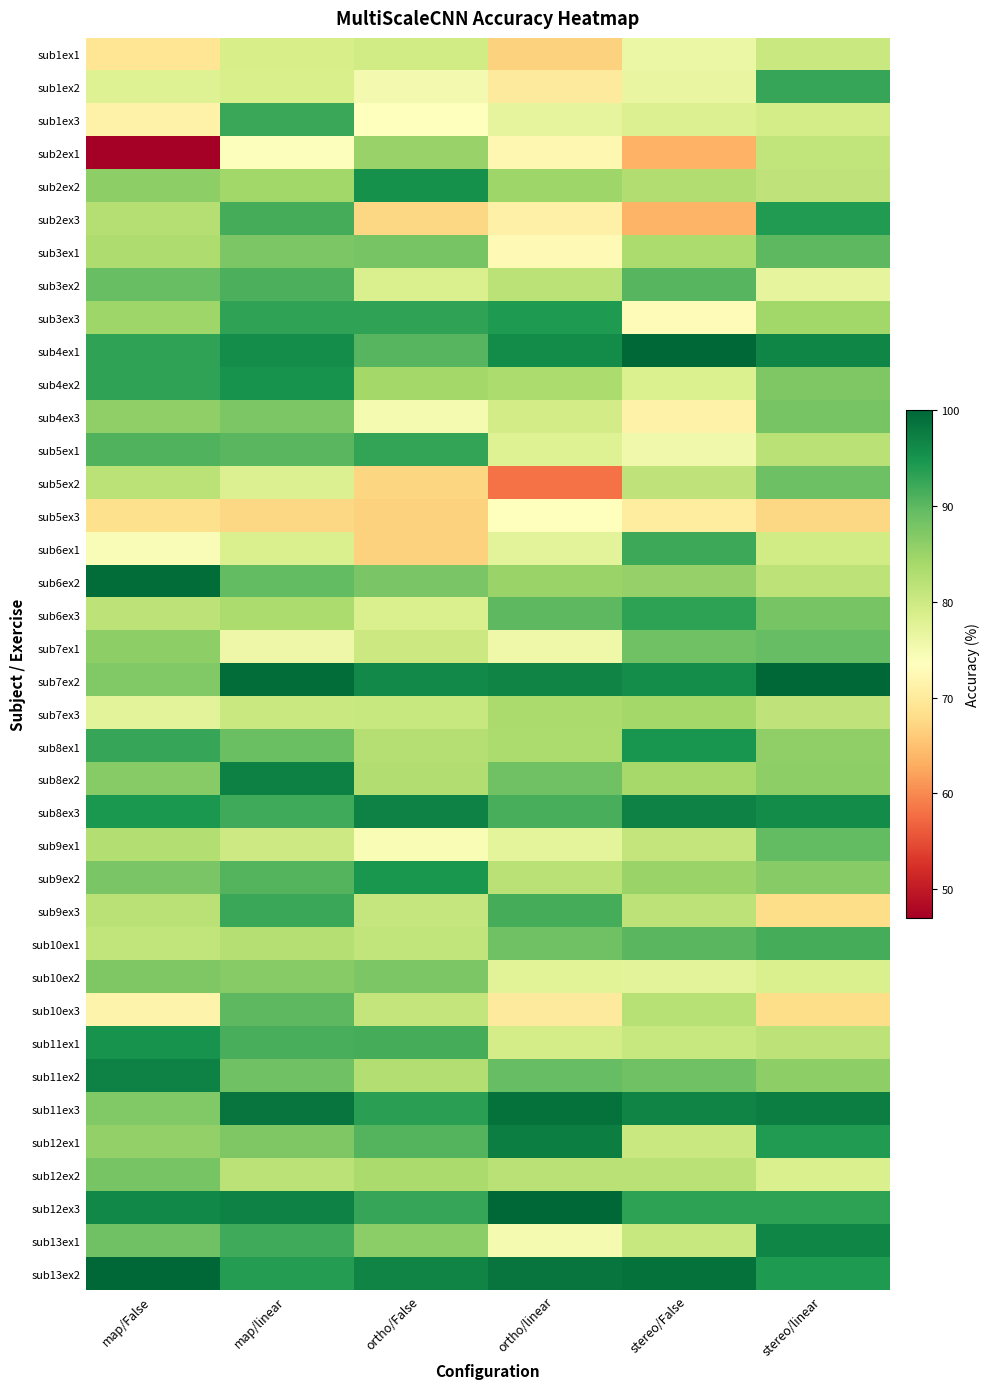

Which series has the largest total across all categories?

sub13ex2